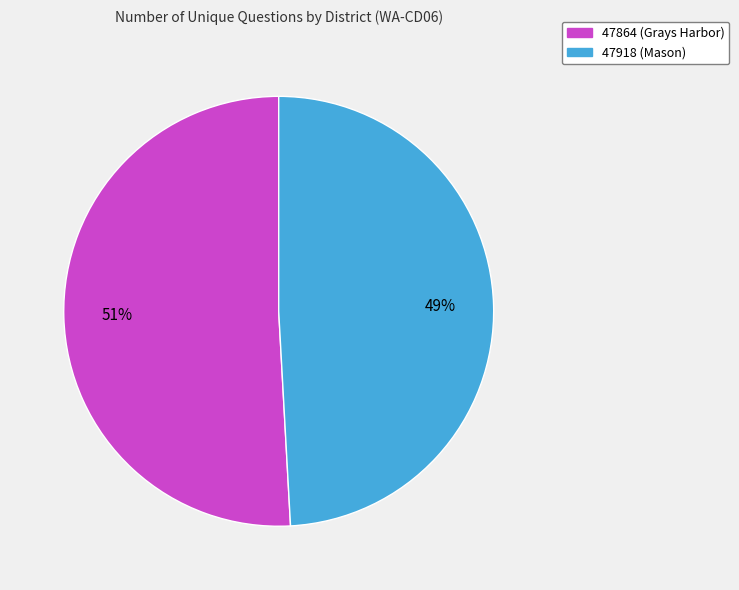

To the nearest percent, what portion does 47918 (Mason) represent?

49%